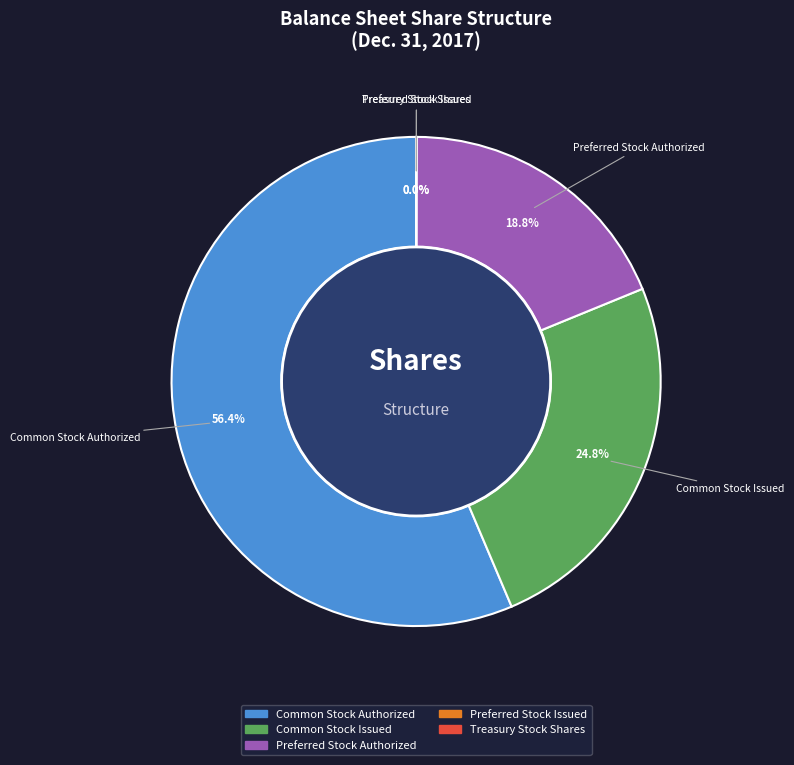

Count the number of slices in the pie.

5